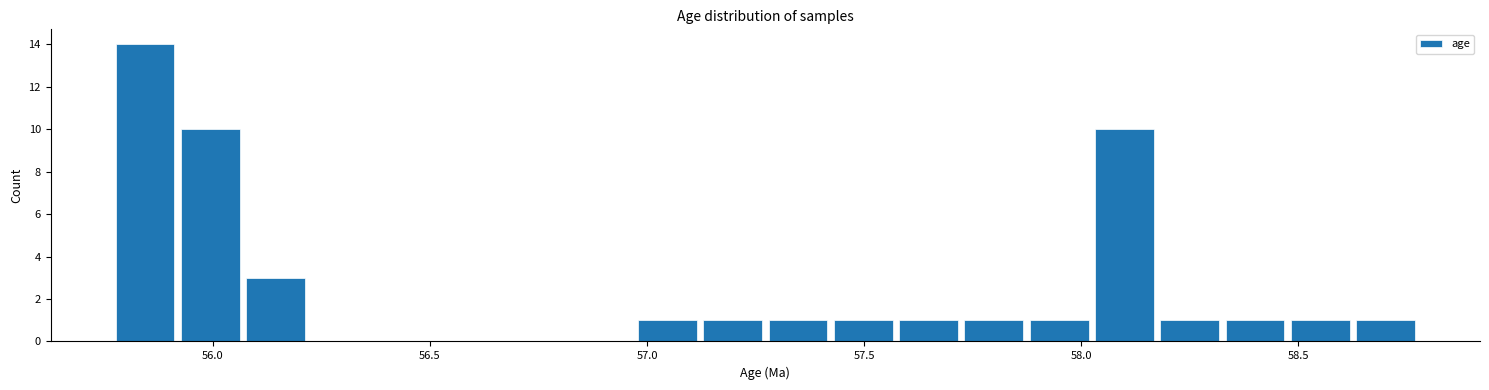

Read against the x-axis, roughly where is the centre of the tallest bar?

55.85